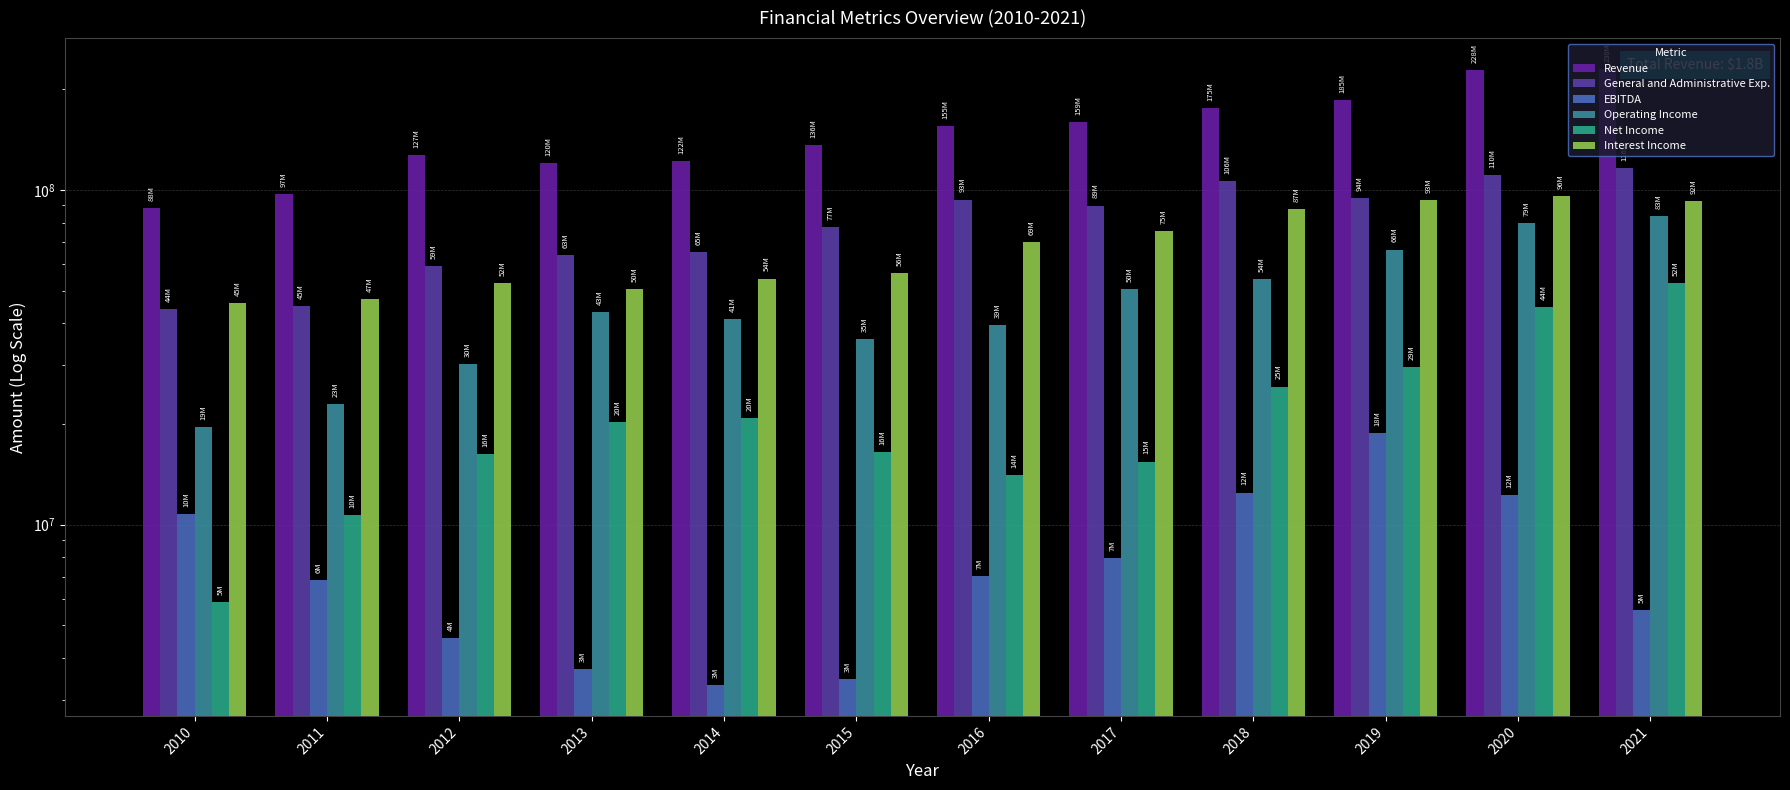

How many bars are there in total?

72